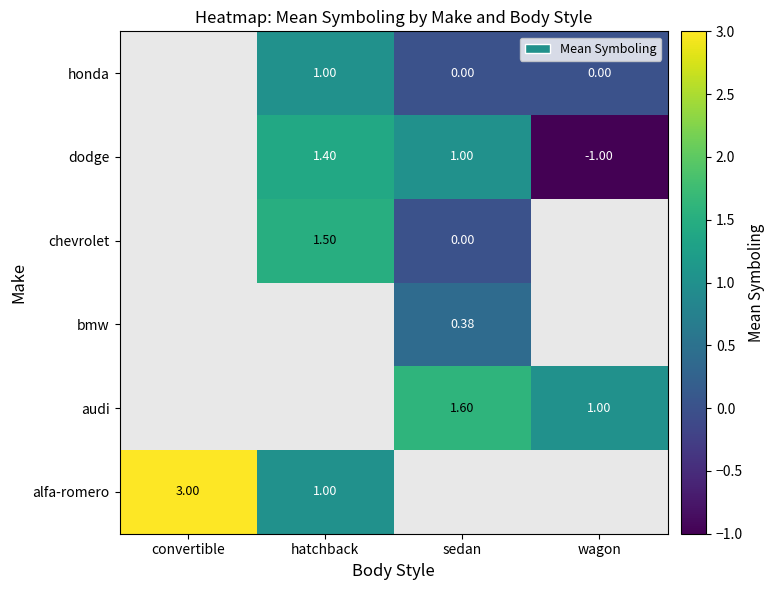

The value of chevrolet at hatchback is 1.5. True or false?

True